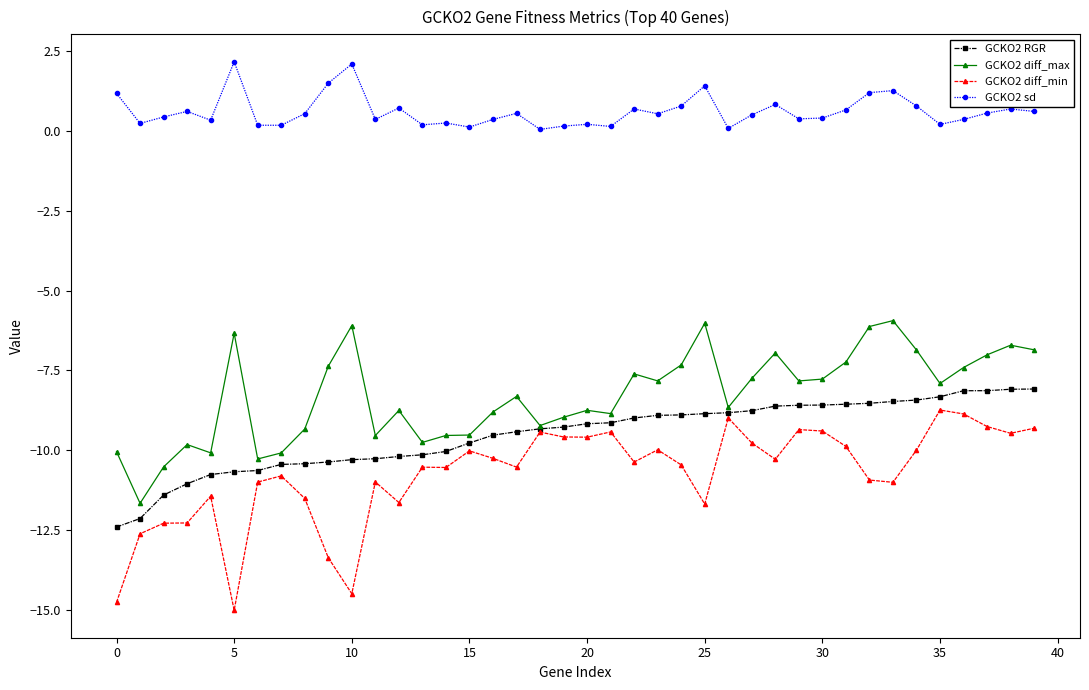

What is the smallest value displayed?

-15.0